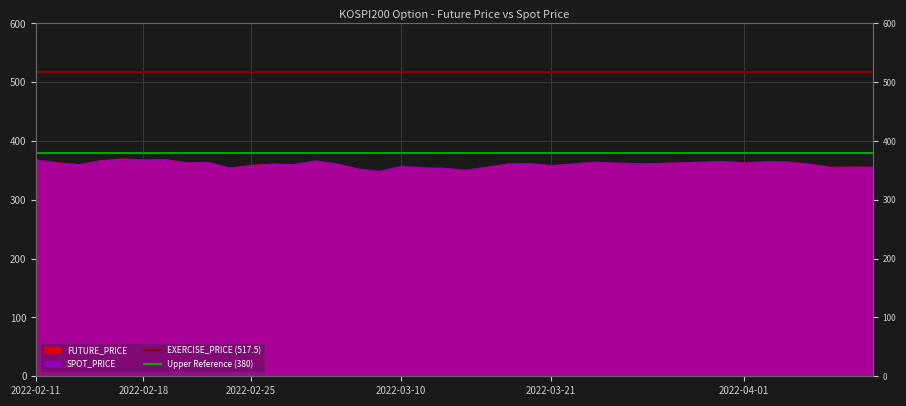

The value of Upper Reference (380) at 2022-02-18 is 380.0. True or false?

True